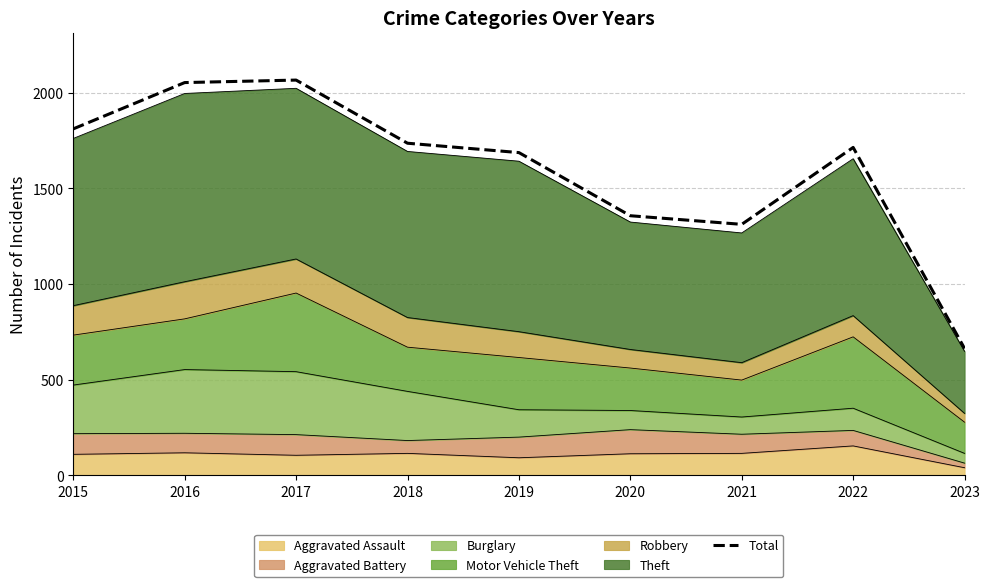

How many interior local peaks (higher than both neighbors) does the data have?

2